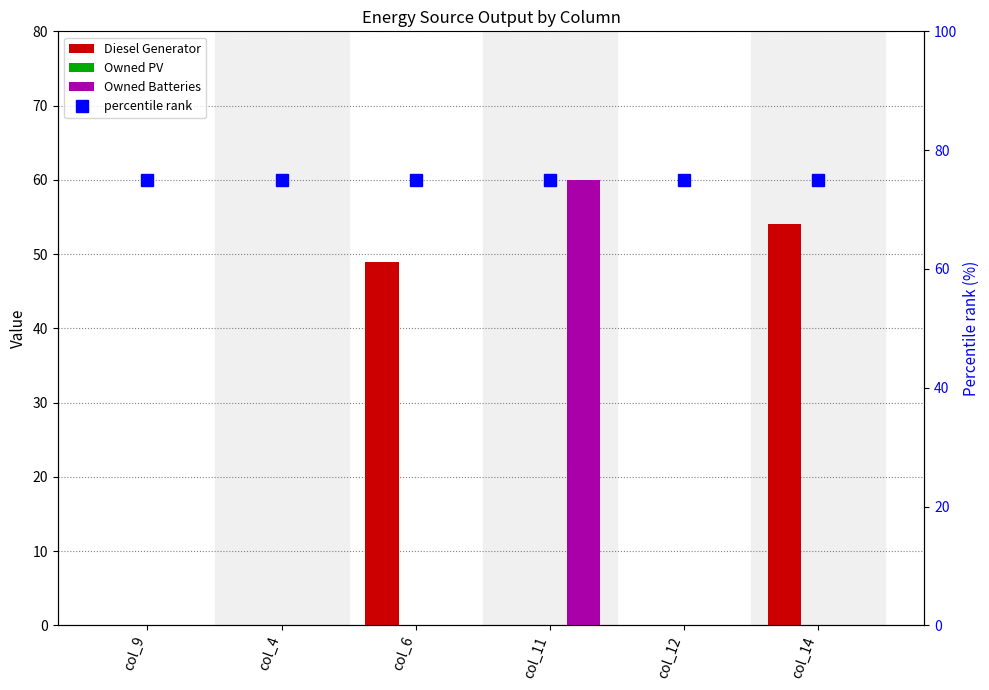

Which series changed the most between col_4 and col_14?

Diesel Generator